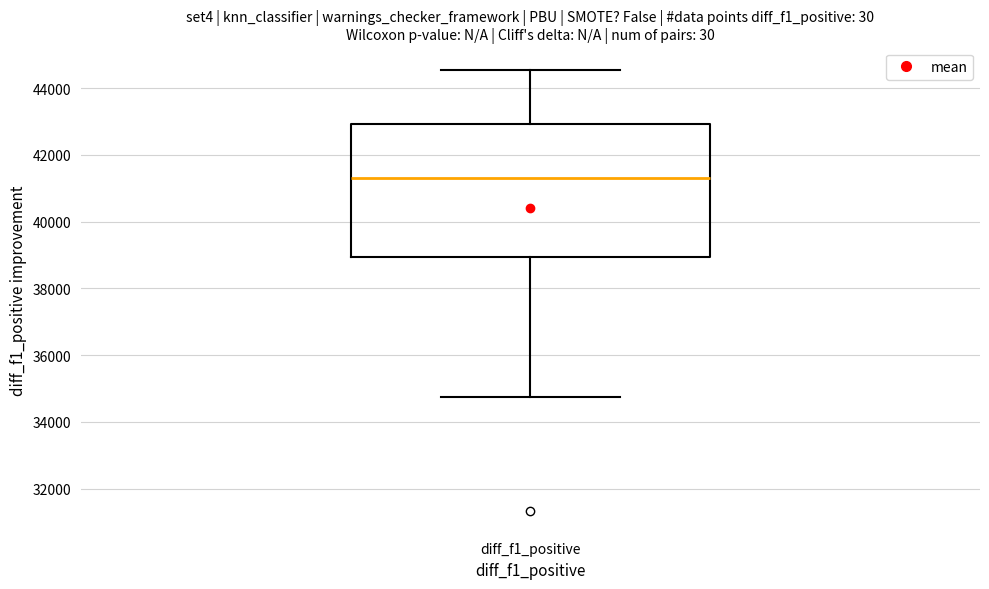

Transcribe this box plot: give where the median line is, the range the box spans, and where the two whiskers end, as read against the y-axis. The values are not printed on the chart, so give them approximately, as read against the axis.

median 41400, box 39000 to 43000, whiskers 34800 to 44600